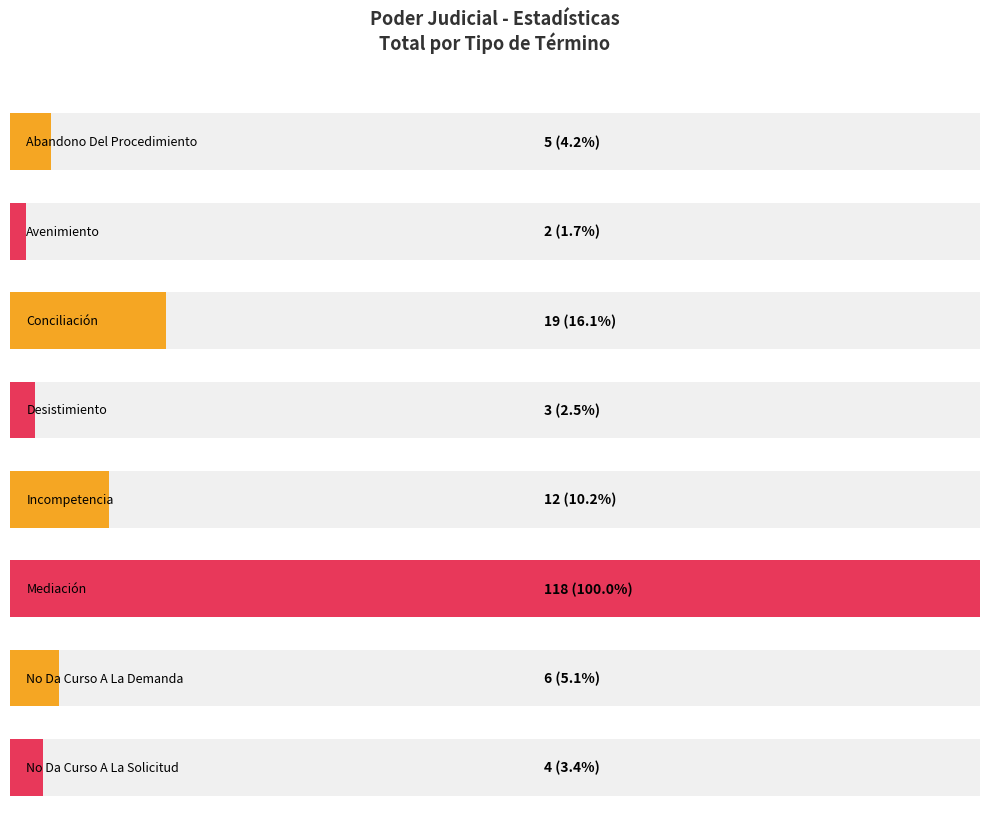

What is the average value?

21